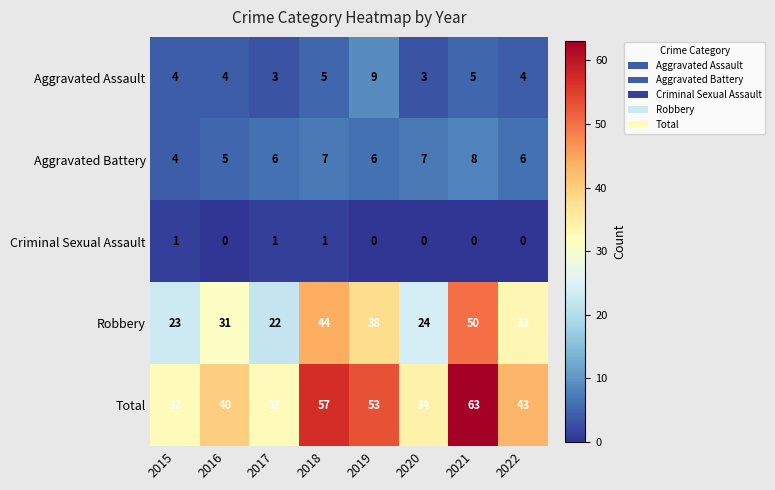

Is it true that Robbery equals 38 at 2019?

True